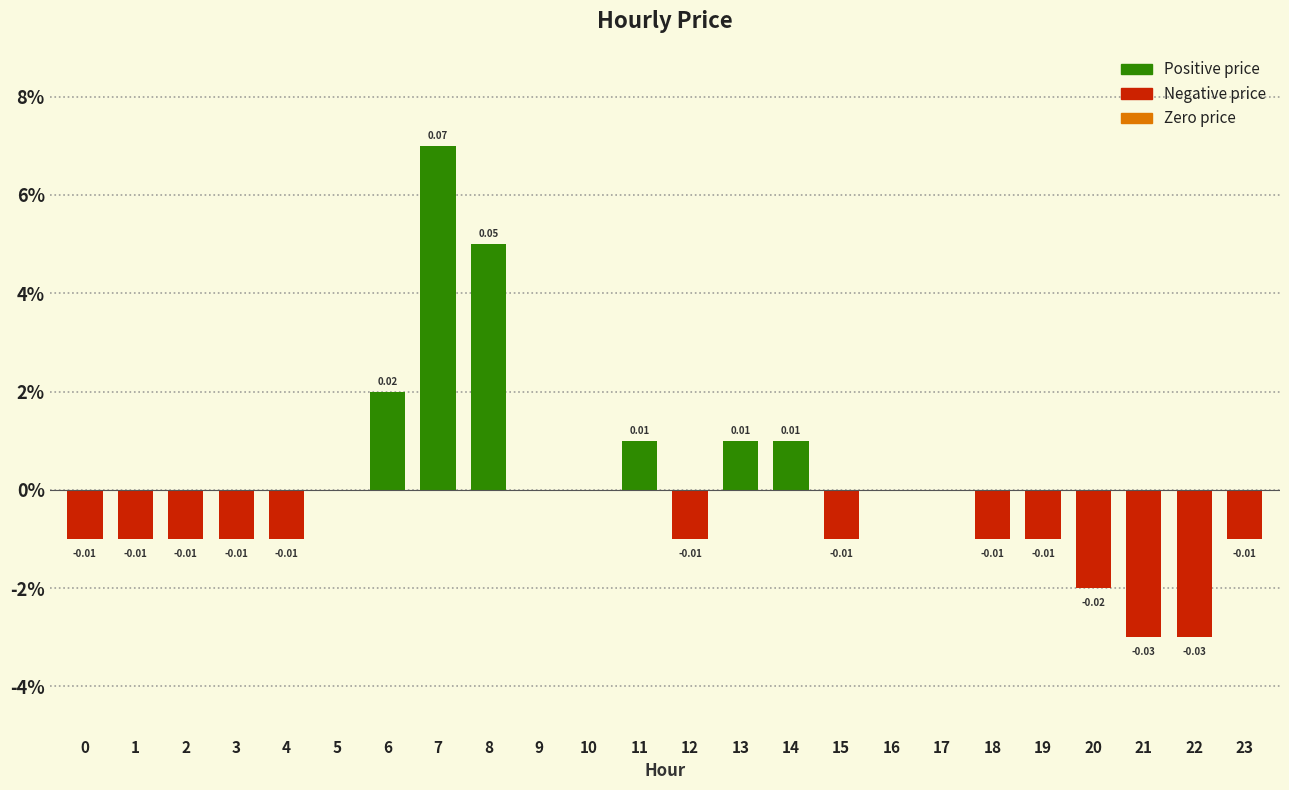

The chart shows a value of 0.0 at 17. True or false?

True